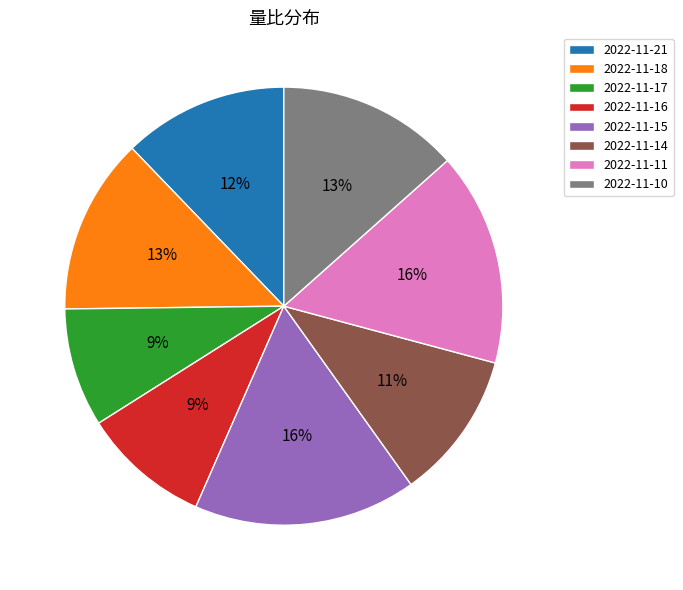

Count the number of slices in the pie.

8